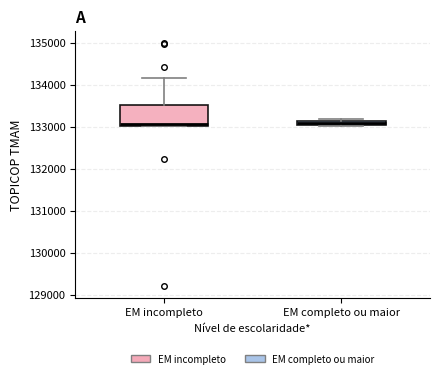

Where is the upper edge of the box for EM incompleto on the y-axis? The values are not printed on the chart, so give them approximately, as read against the axis.

133500